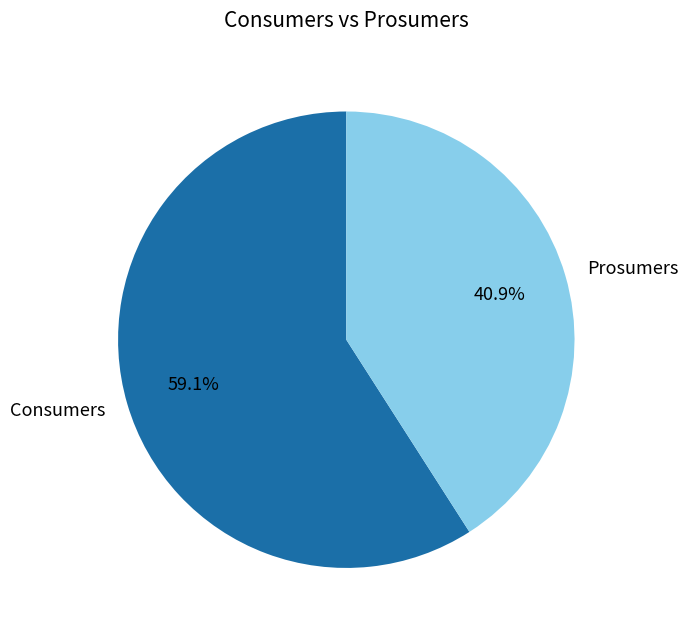

Combined, what portion of the pie is Prosumers and Consumers?

100.0%